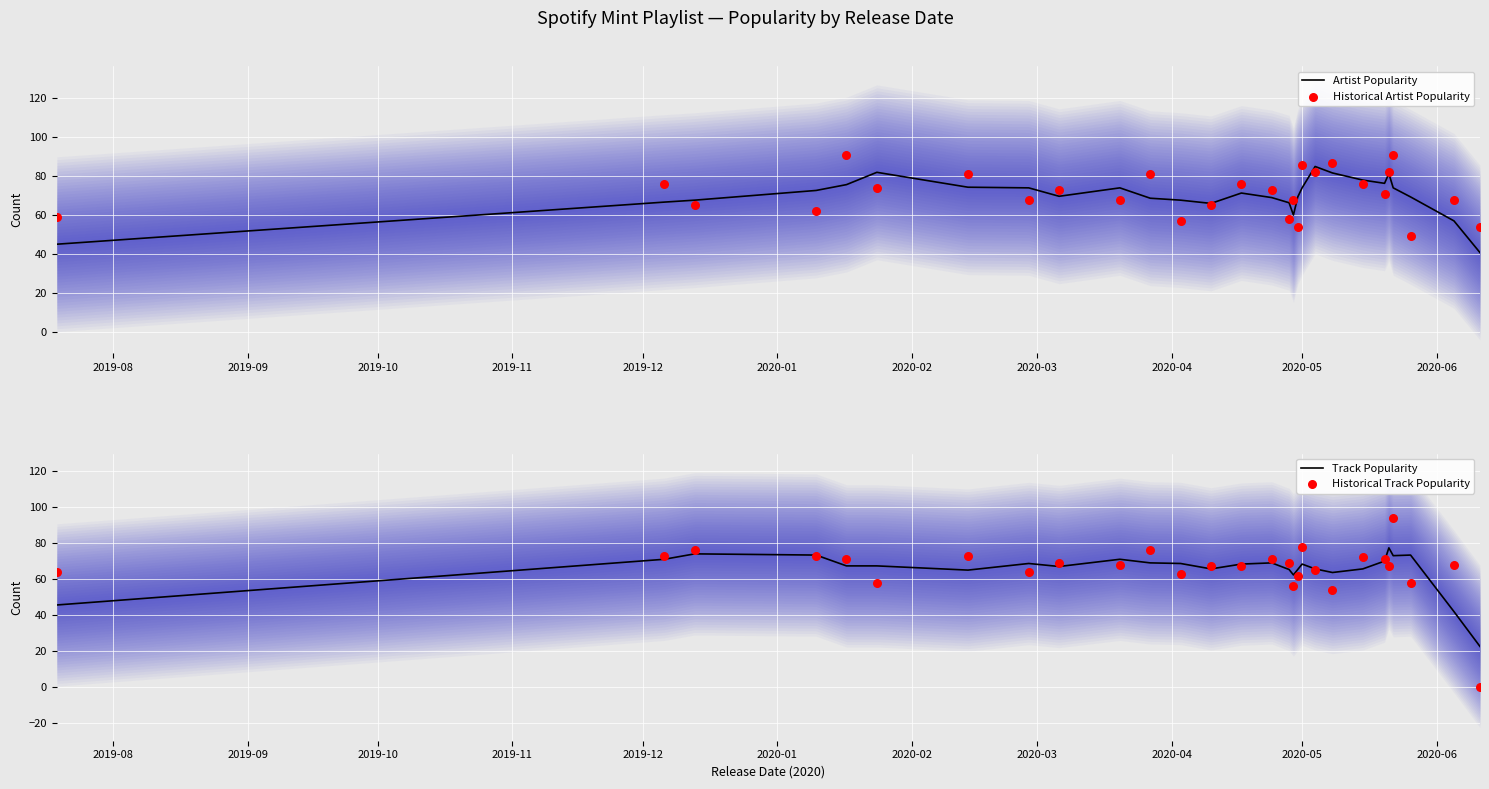

At how many categories does at least one series exceed 52?

28